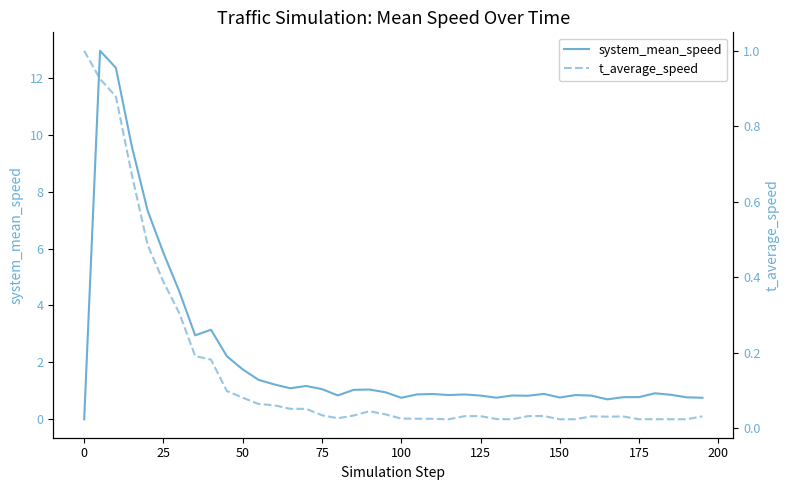

How many positive values does the system_mean_speed series have?

39